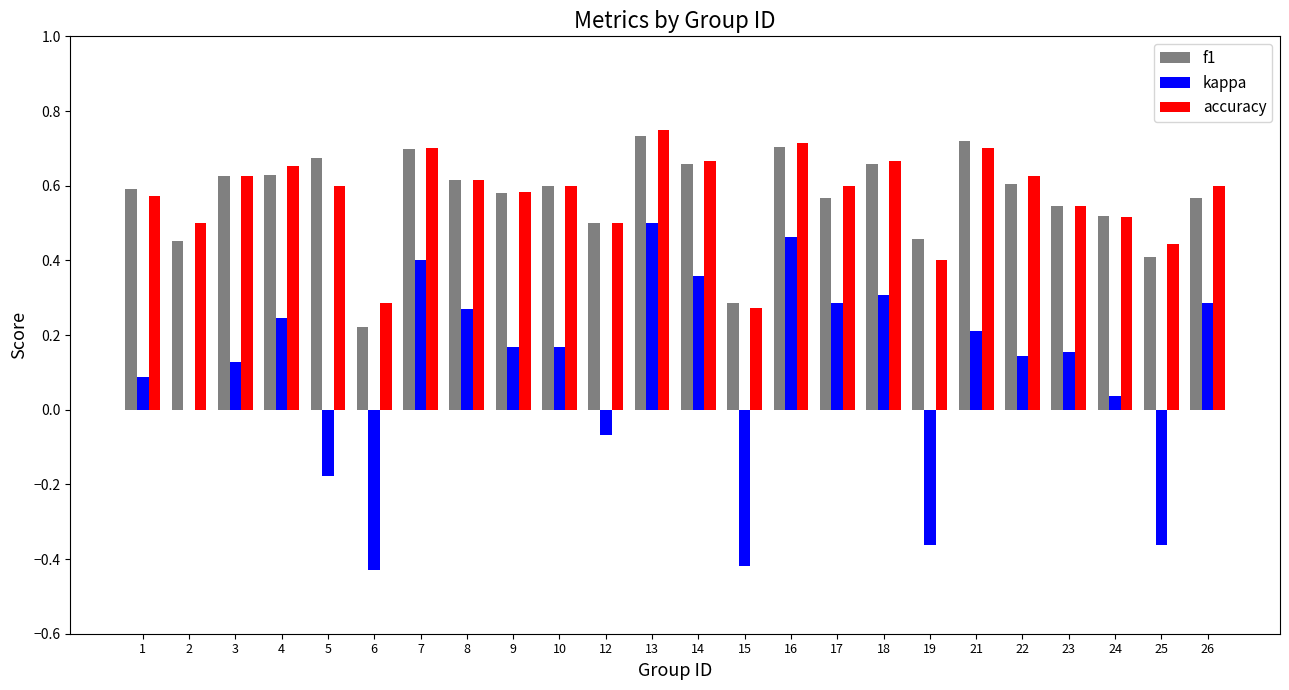

What is the total value across all series at 4?

1.5